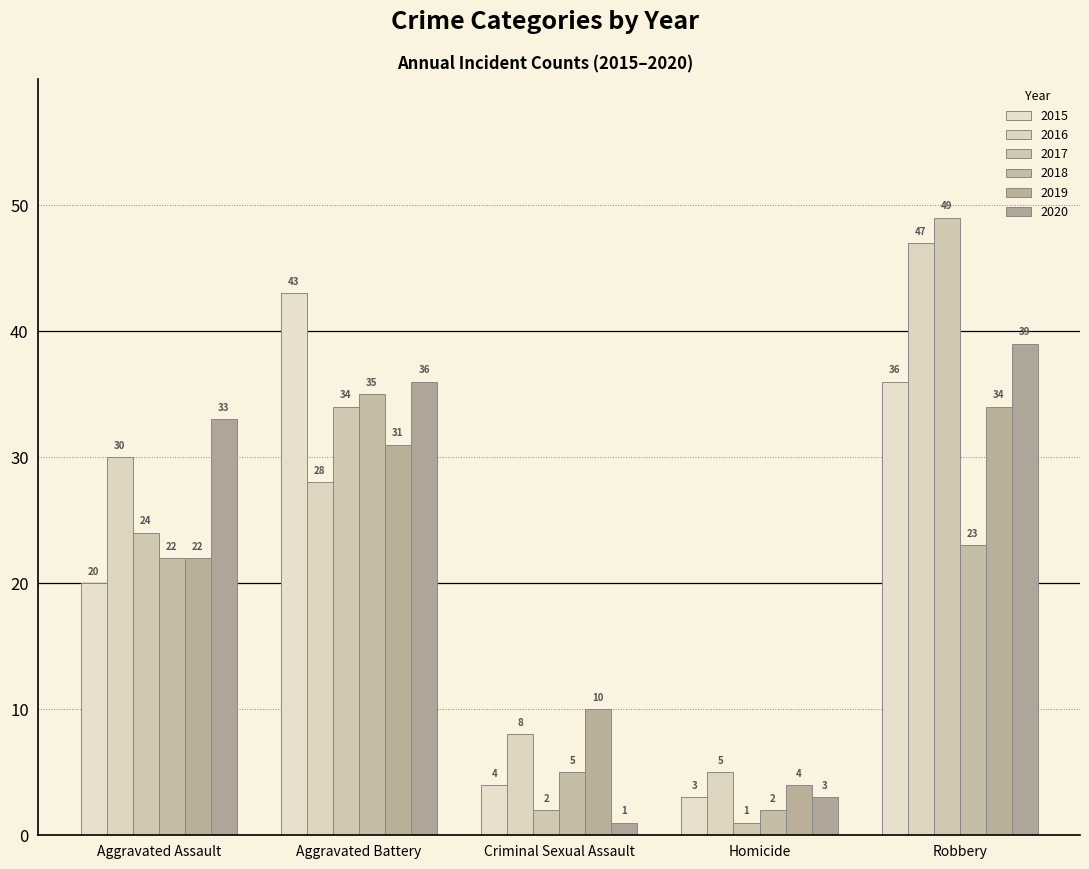

What is the average value of the 2017 series?

22